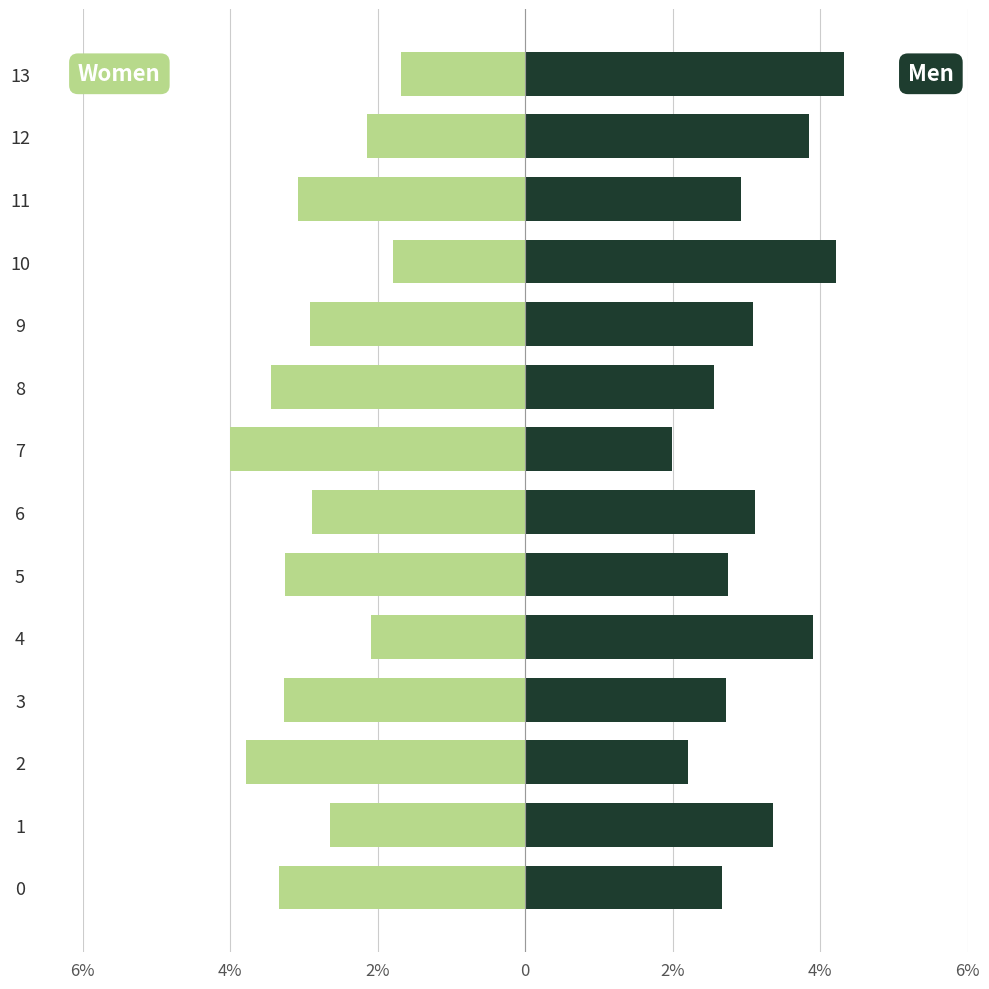

Which has a higher value, 6% or 8?

6%